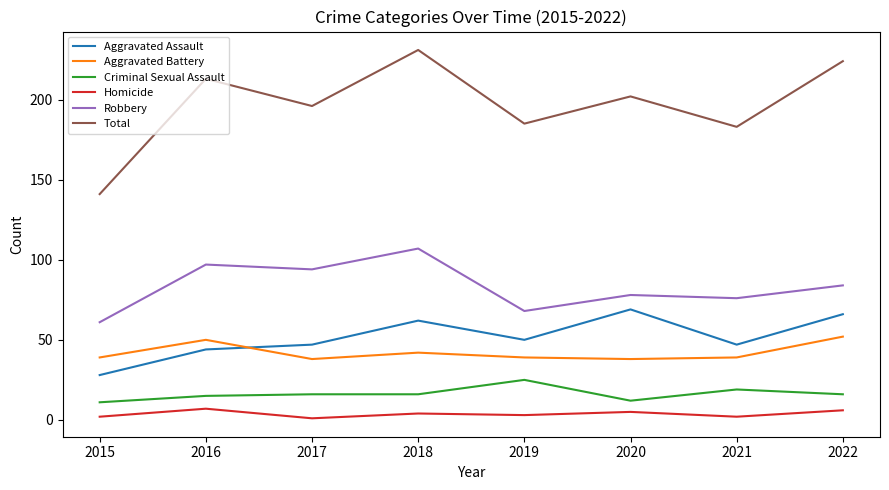

How many values in the Robbery series are below 84?

4